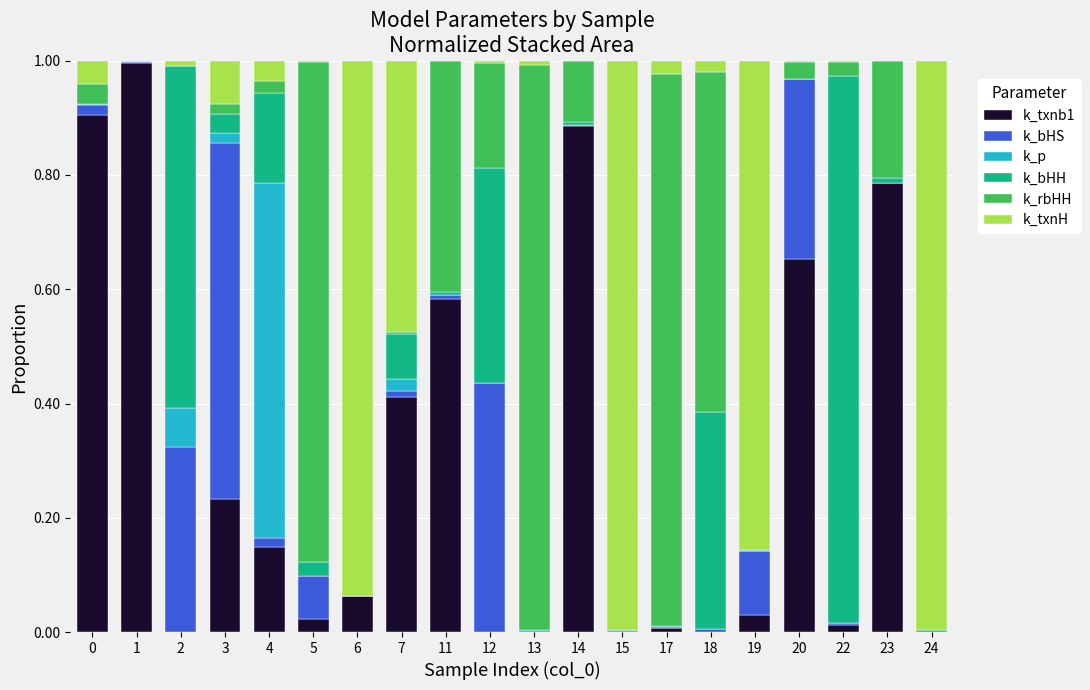

How many distinct data groups are displayed?

6